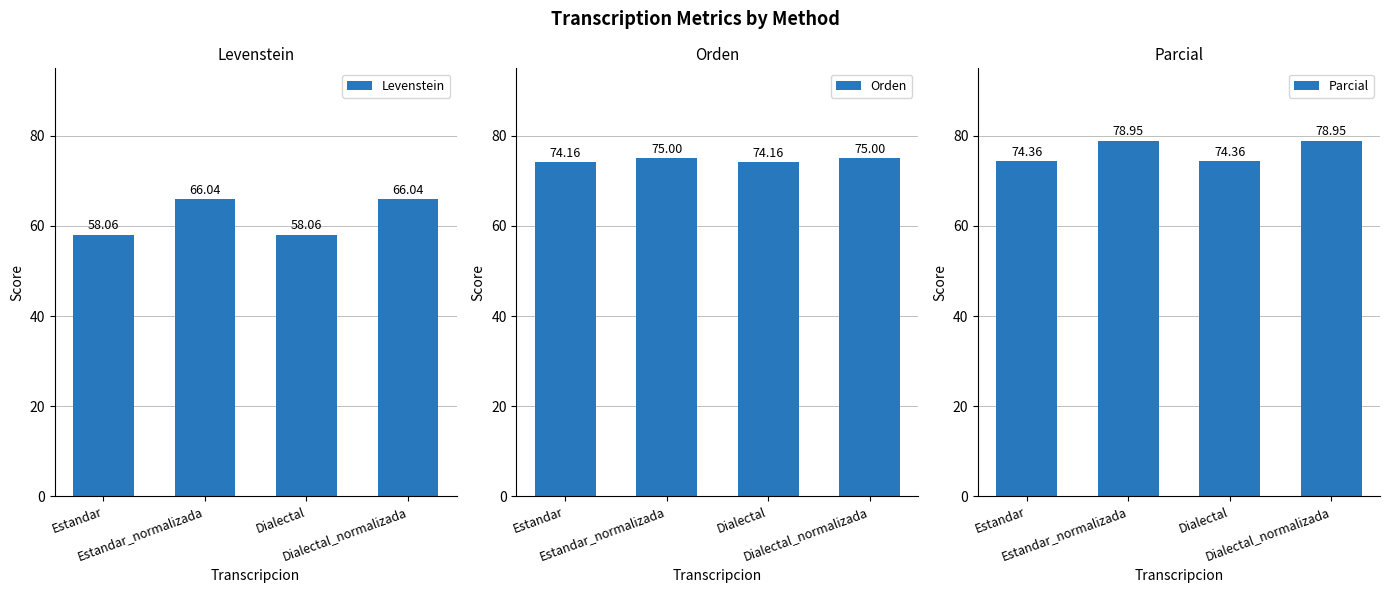

What is the maximum value for Parcial?

78.9